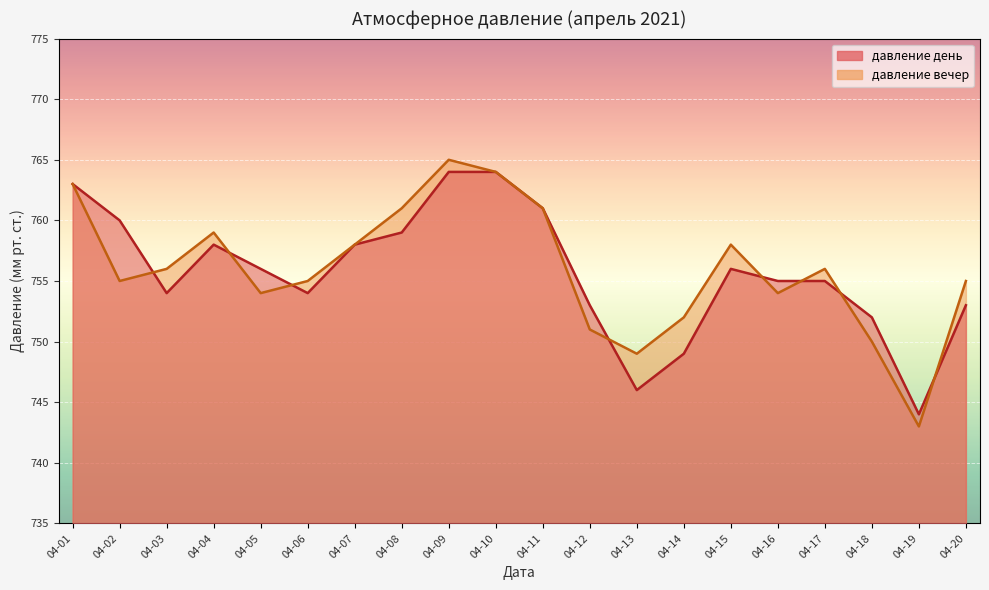

What is the value of the давление вечер point at the 1st from the left?

763